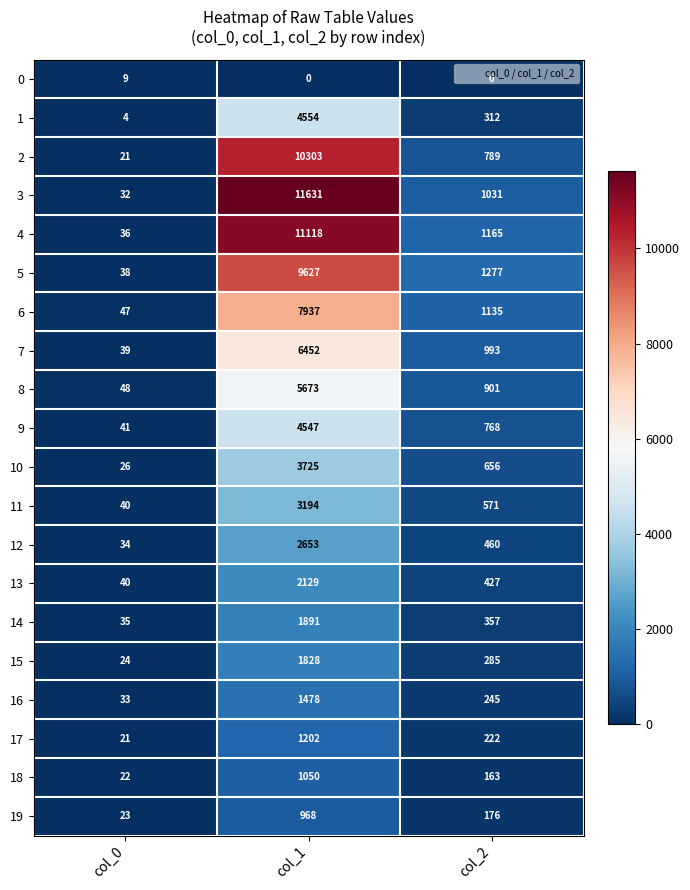

What is the sum of the 15 values at col_2 and col_1?

2113